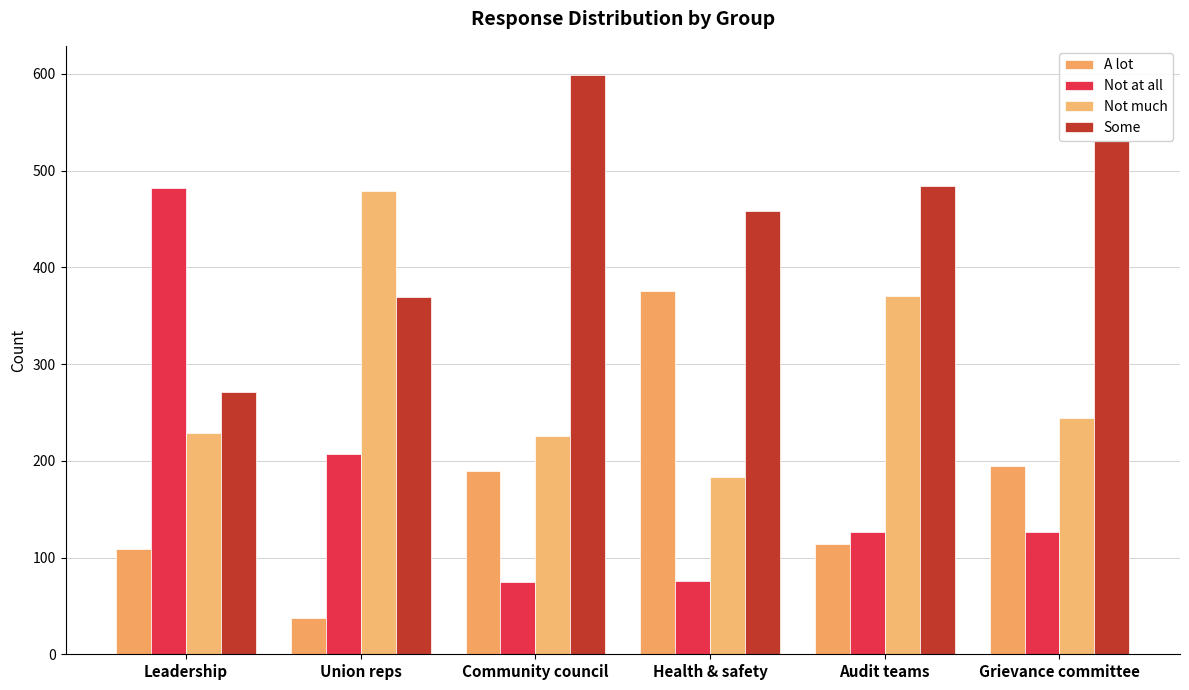

Reading left to right, list all the values displayed in this chart.

A lot: 109	37	189	376	114	195
Not at all: 482	207	75	76	126	126
Not much: 229	479	226	183	370	244
Some: 271	369	599	458	484	531